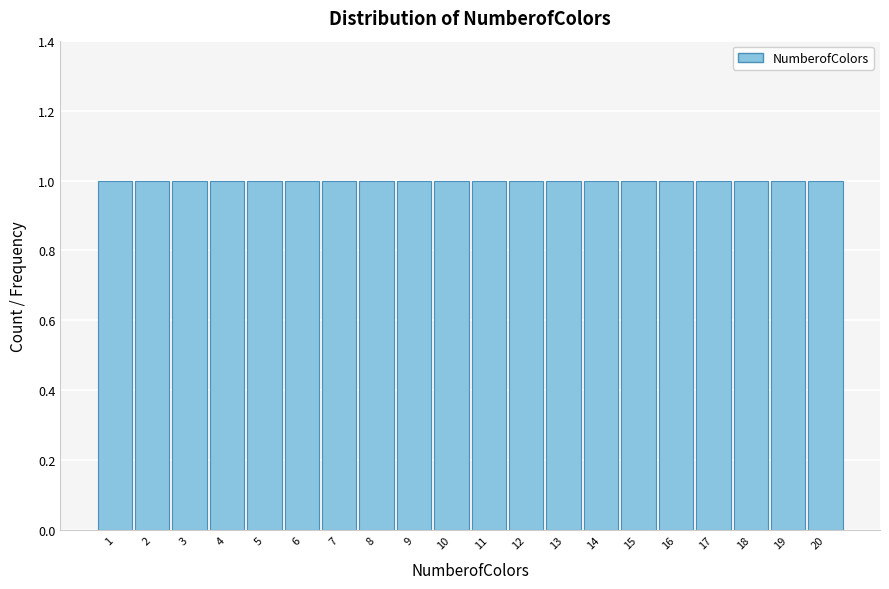

Reading left to right, list every bar in this chart as the range it spans on the x-axis followed by its height. The values are not printed on the chart, so give them approximately, as read against the axis.

0.5 to 1.5: 1
1.5 to 2.5: 1
2.5 to 3.5: 1
3.5 to 4.5: 1
4.5 to 5.5: 1
5.5 to 6.5: 1
6.5 to 7.5: 1
7.5 to 8.5: 1
8.5 to 9.5: 1
9.5 to 10.5: 1
10.5 to 11.5: 1
11.5 to 12.5: 1
12.5 to 13.5: 1
13.5 to 14.5: 1
14.5 to 15.5: 1
15.5 to 16.5: 1
16.5 to 17.5: 1
17.5 to 18.5: 1
18.5 to 19.5: 1
19.5 to 20.5: 1